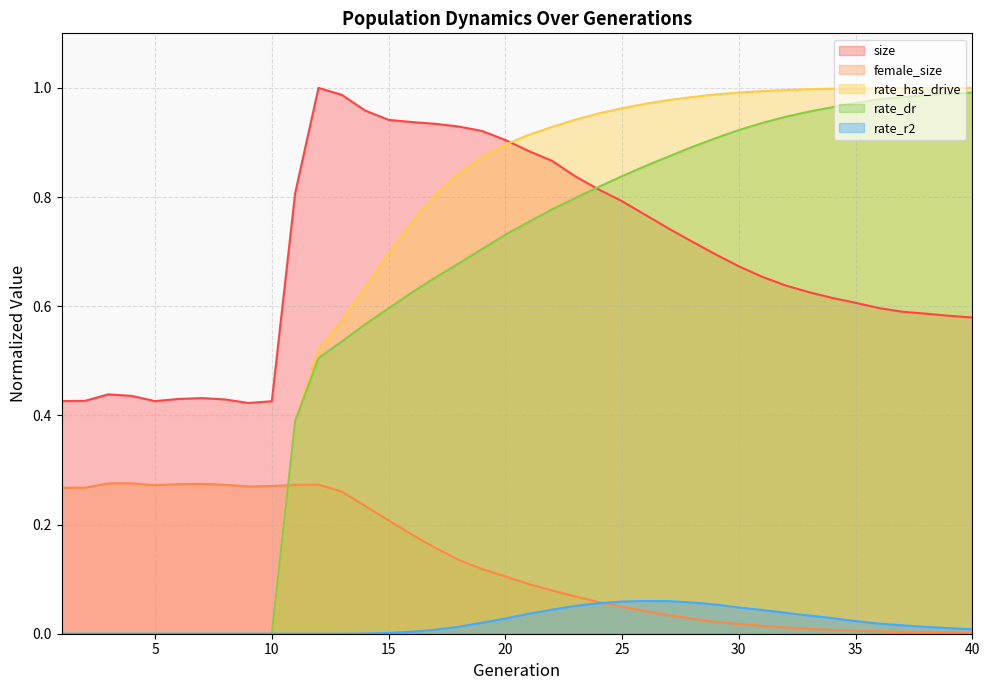

What is the maximum value for rate_r2?

0.1